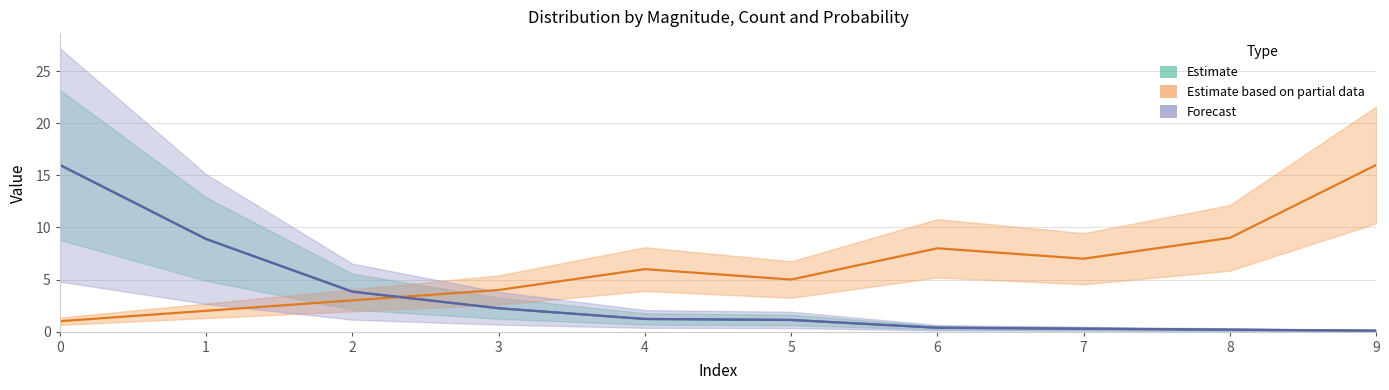

List the labels in order of proba value, smallest first.

9, 8, 7, 6, 5, 4, 3, 2, 1, 0